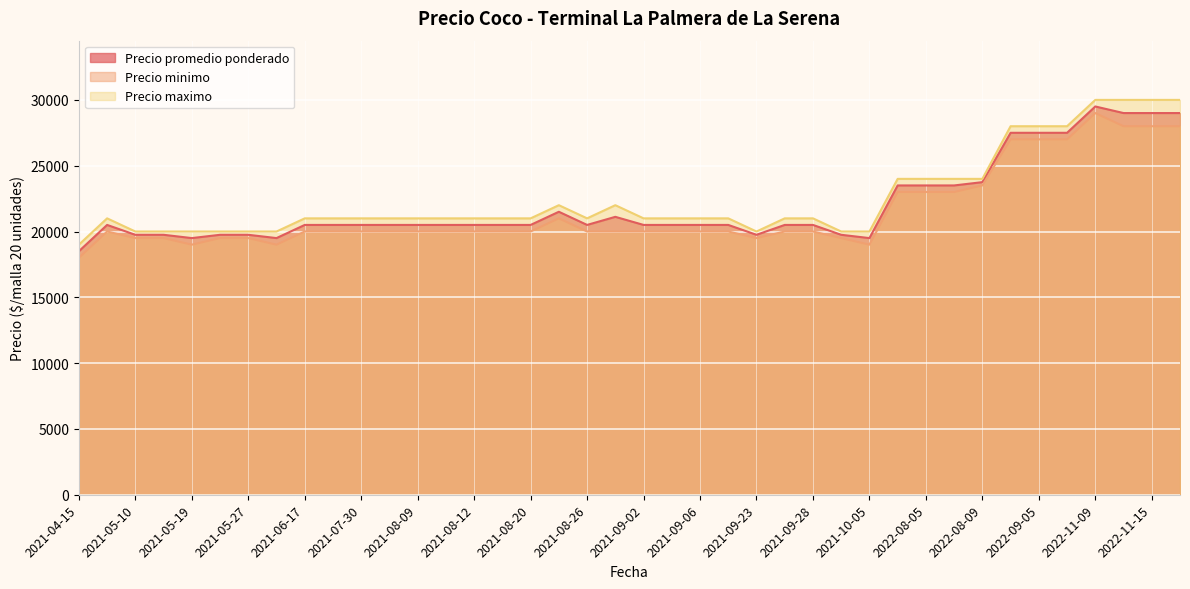

What is the difference between the maximum and second lowest values in the Precio minimo series?

10000